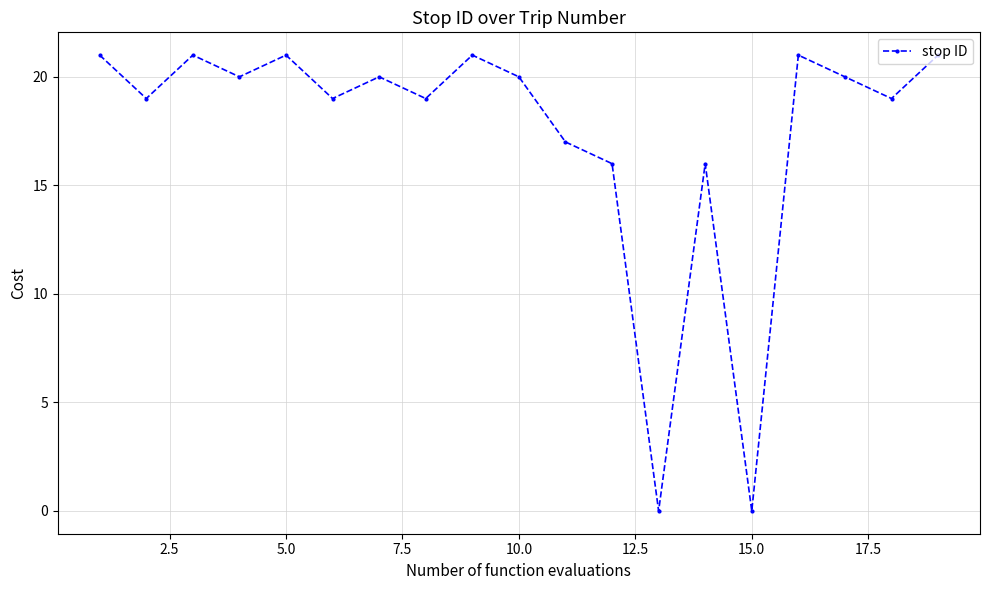

What is the value of the 5th point from the left?

21